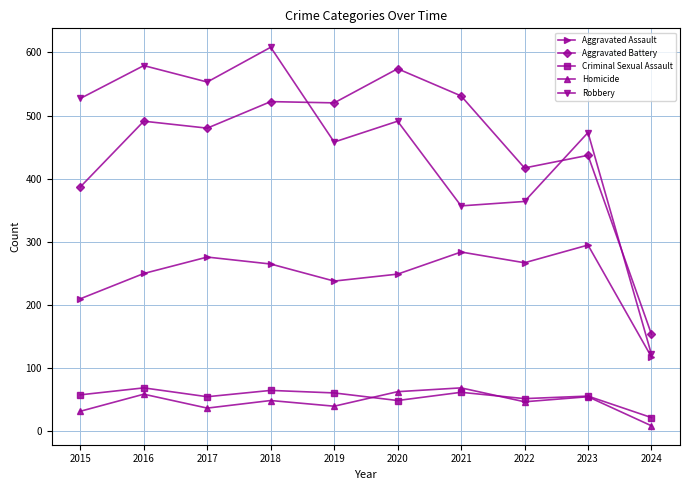

True or false: Homicide and Aggravated Assault intersect in this chart.

False